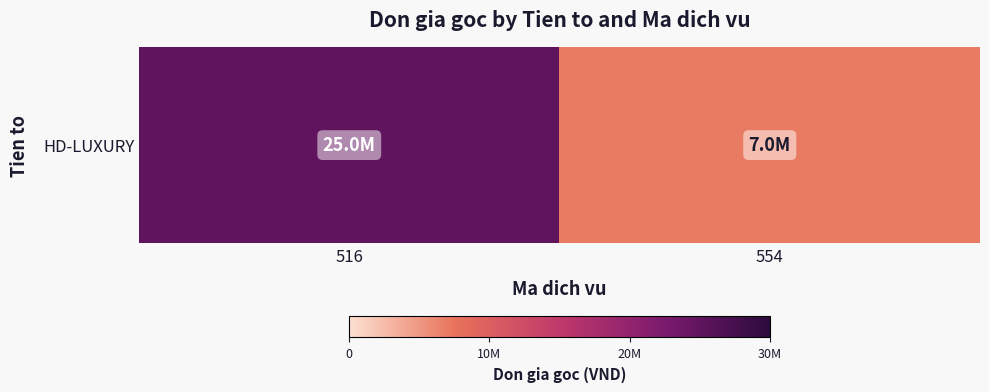

What is the minimum value shown in the chart?

7000000